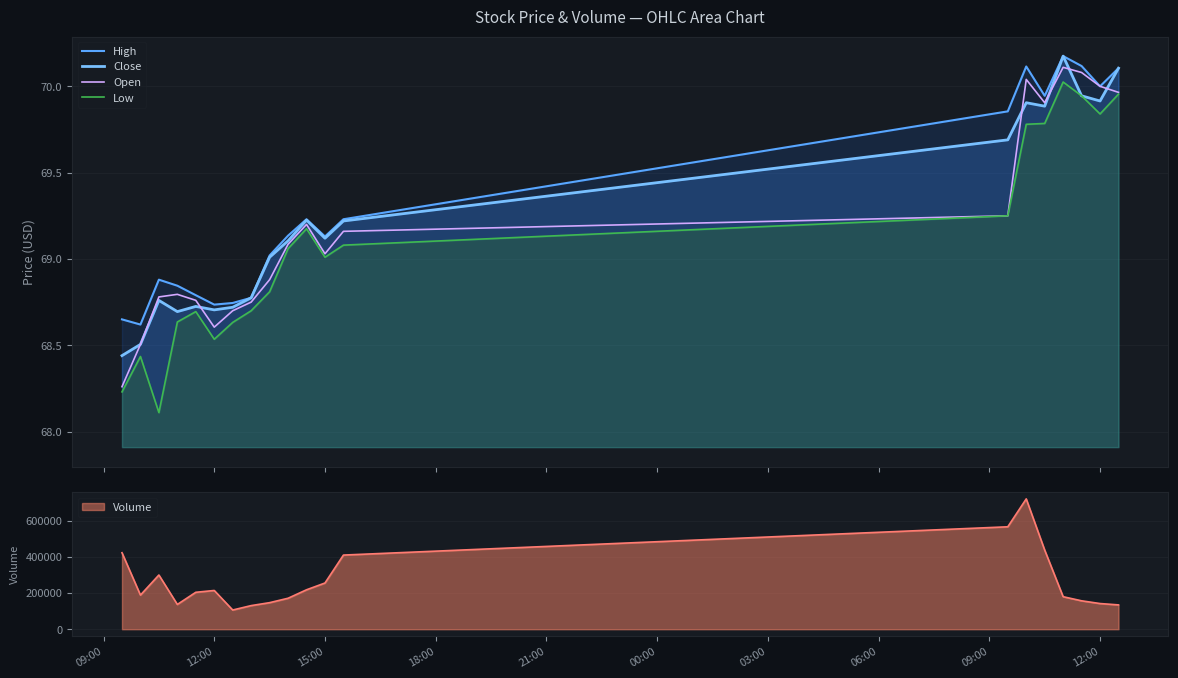

What is the maximum value for Open?

70.1